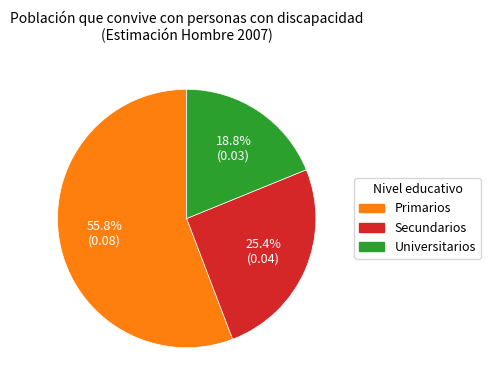

How many segments does this pie chart have?

3